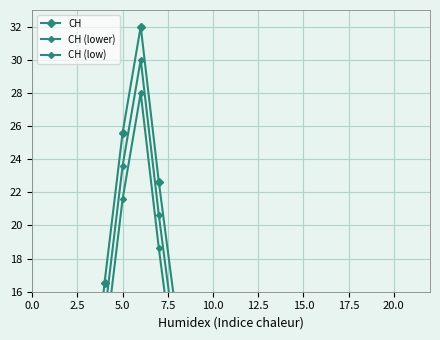

At which label is CH (lower) closest to 15?

10.0